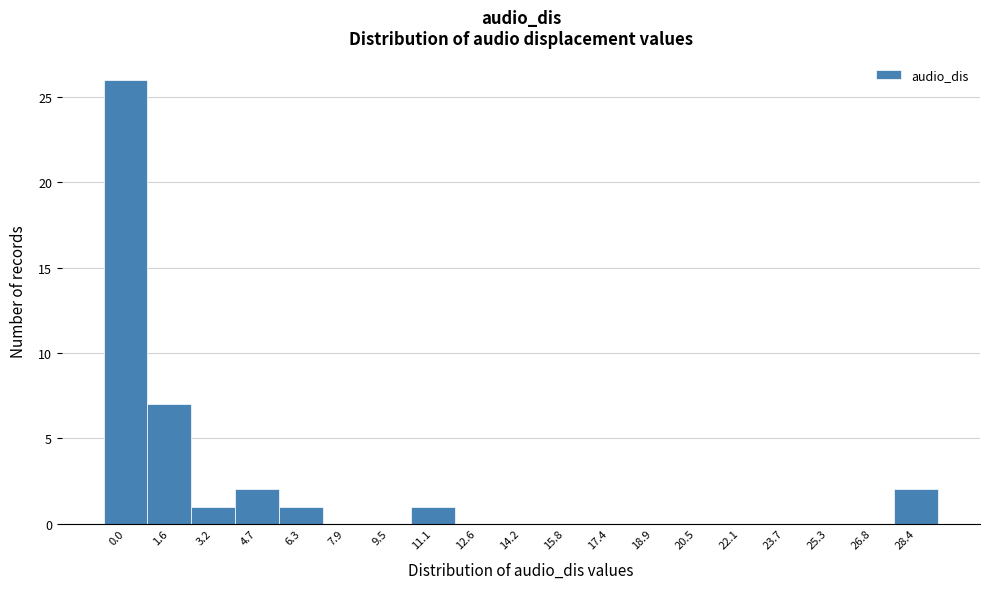

Reading left to right, transcribe all the data shown in this chart.

0.0=26	1.6=7	3.2=1	4.7=2	6.3=1	7.9=0	9.5=0	11.1=1	12.6=0	14.2=0	15.8=0	17.4=0	18.9=0	20.5=0	22.1=0	23.7=0	25.3=0	26.8=0	28.4=2